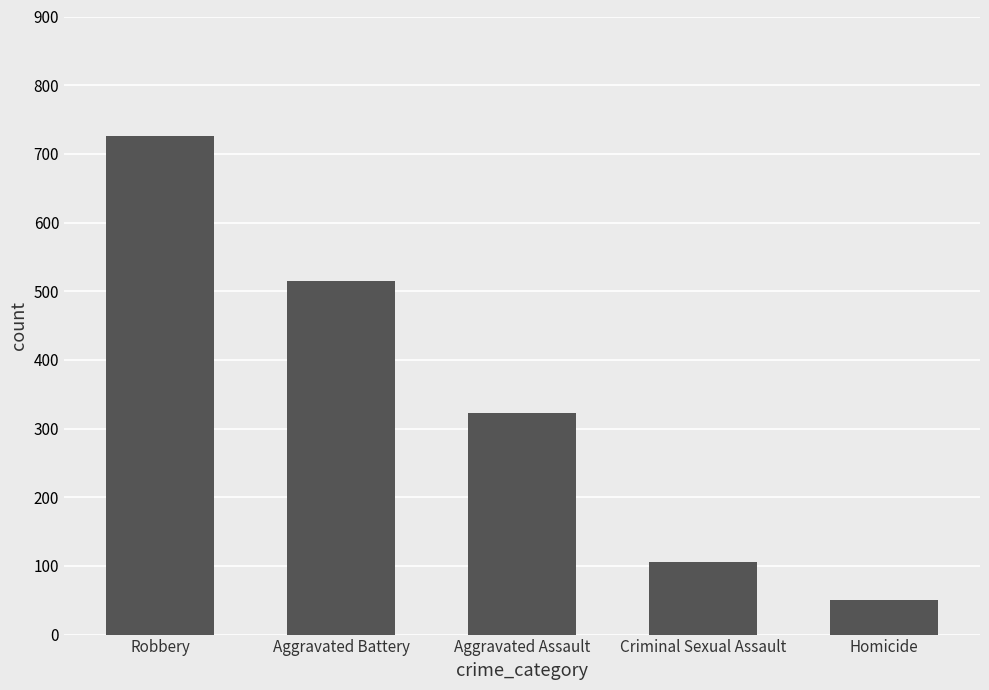

The chart shows a value of 50 at Homicide. True or false?

True